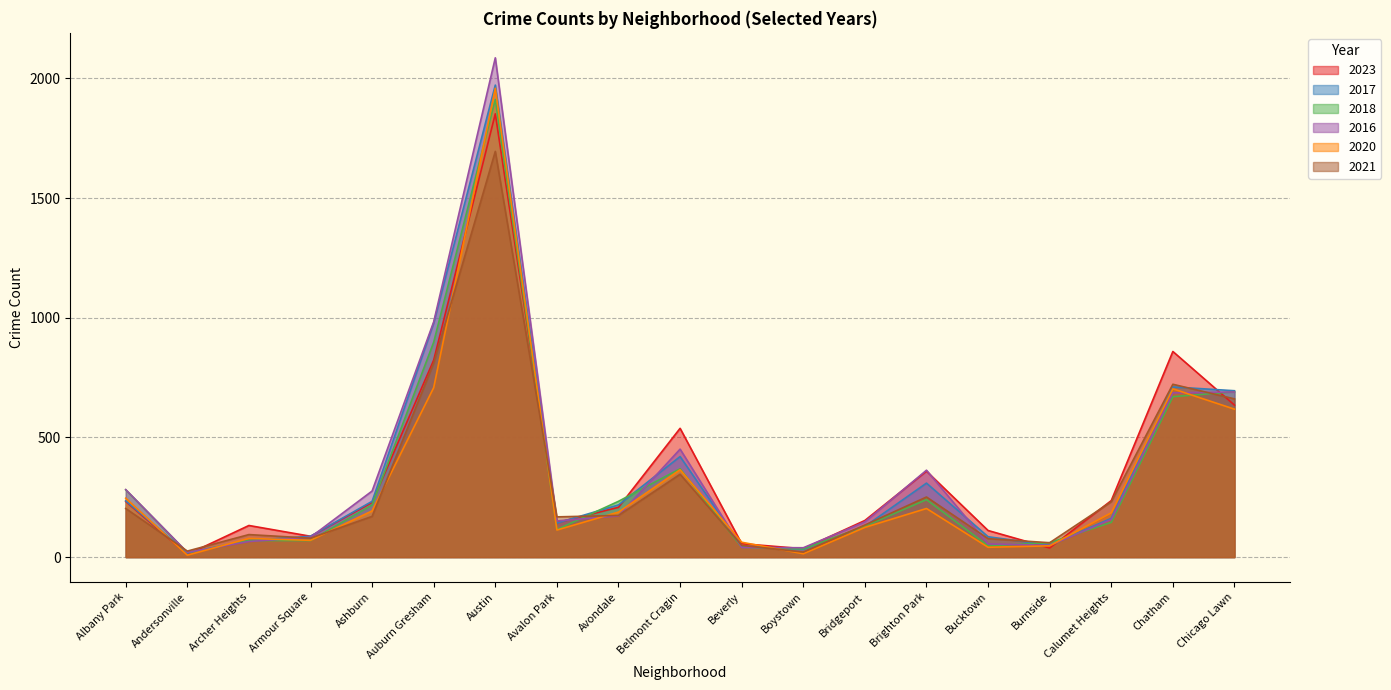

Reading left to right, what are all the values shown in this chart?

2023: 232	11	132	87	228	823	1852	144	208	538	56	35	153	359	111	38	236	859	635
2017: 235	17	69	87	233	978	1972	142	218	420	46	33	128	309	85	50	162	711	695
2018: 281	19	69	69	218	898	1912	115	233	369	41	34	129	240	47	60	145	670	691
2016: 282	20	65	83	276	983	2086	151	172	451	40	39	147	363	55	49	157	686	690
2020: 246	8	78	70	193	708	1959	113	188	365	62	14	124	203	41	47	185	703	618
2021: 203	25	94	79	170	811	1695	168	174	346	49	21	134	251	77	60	231	722	661